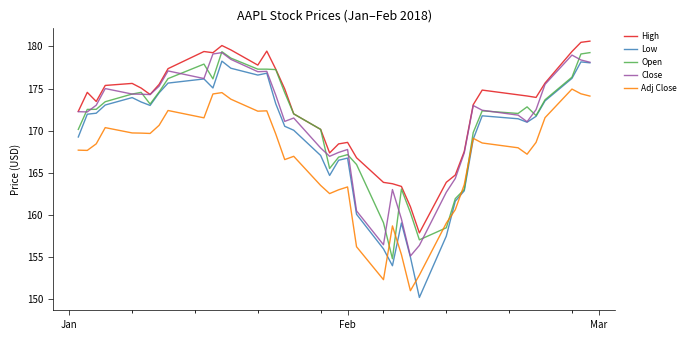

True or false: Adj Close and Close cross at least once.

False